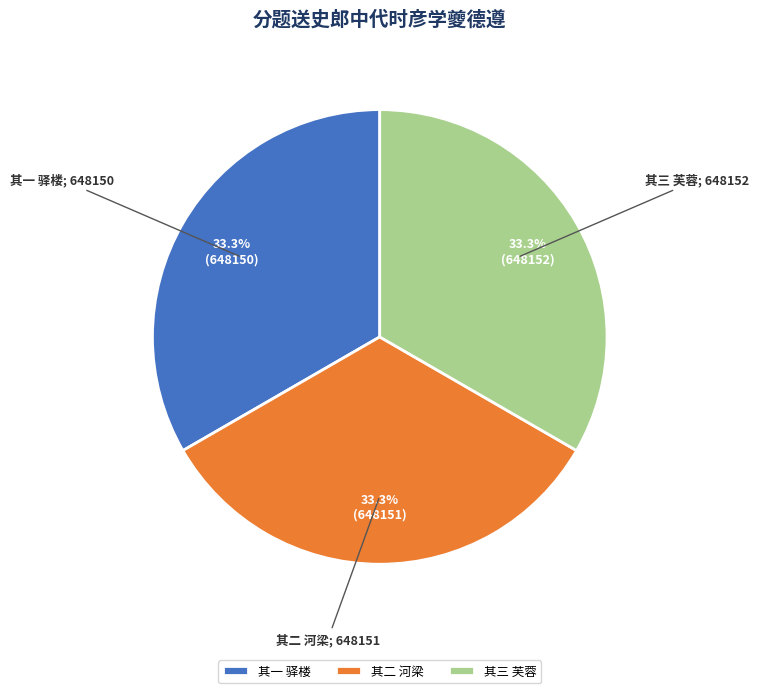

Does 其三 芙蓉 represent more than half of the total?

No